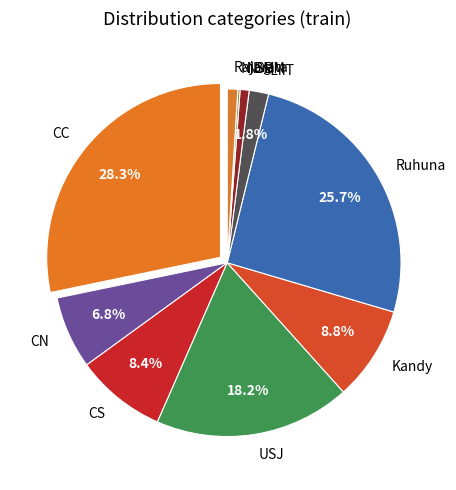

What percentage is the CS slice, to the nearest percent?

8%